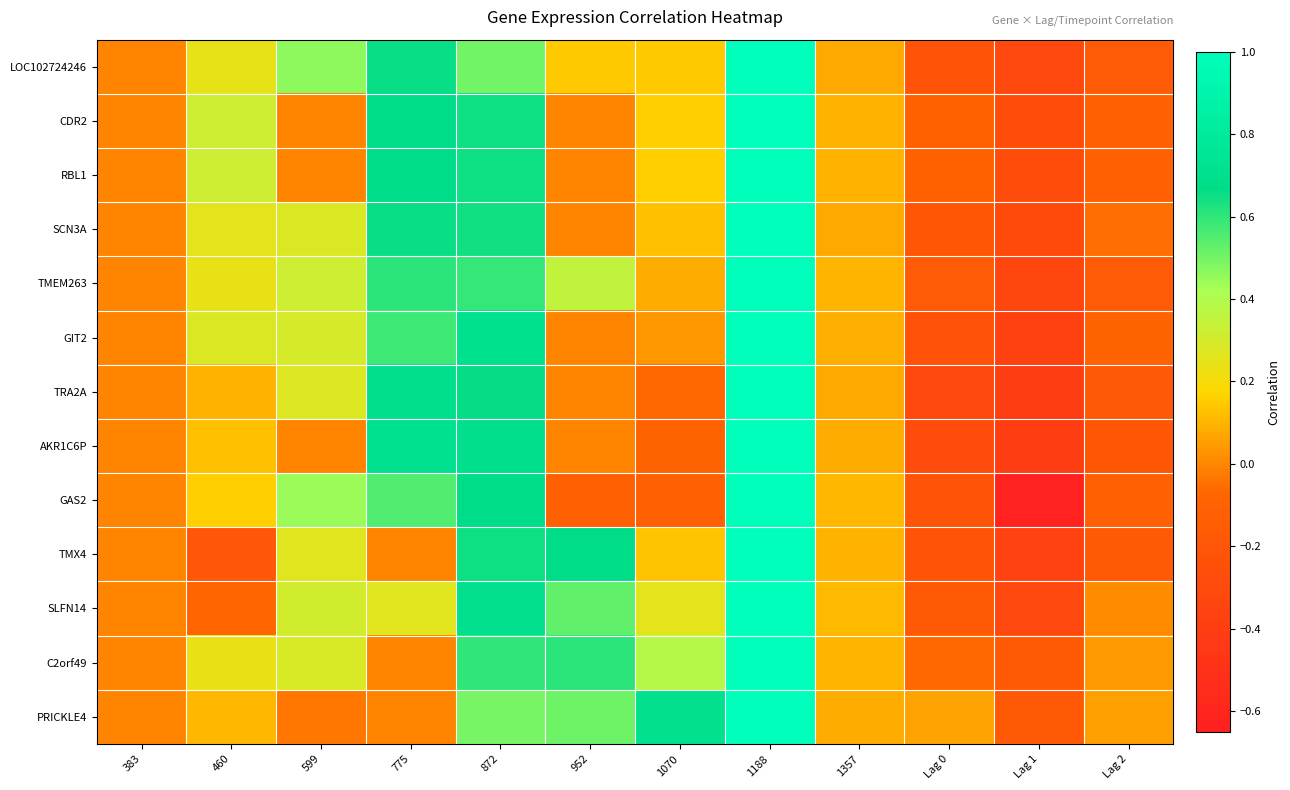

What is the total value across all series at 1188?

13.0